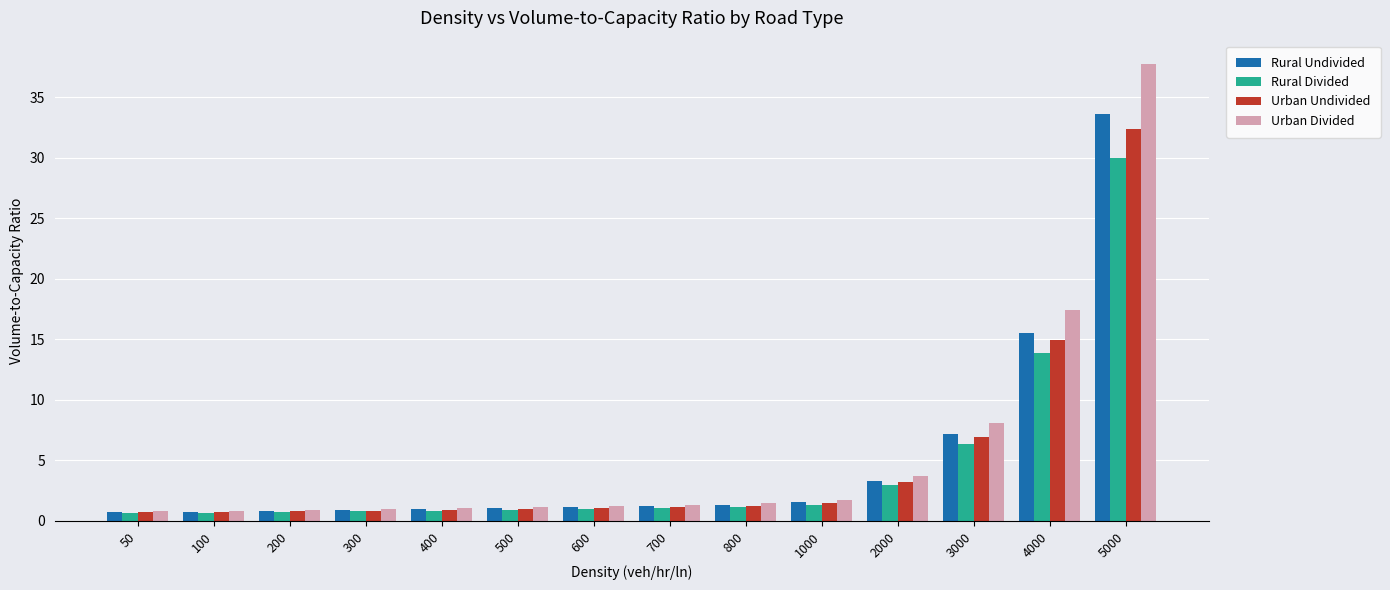

What is the greatest value displayed?

37.8